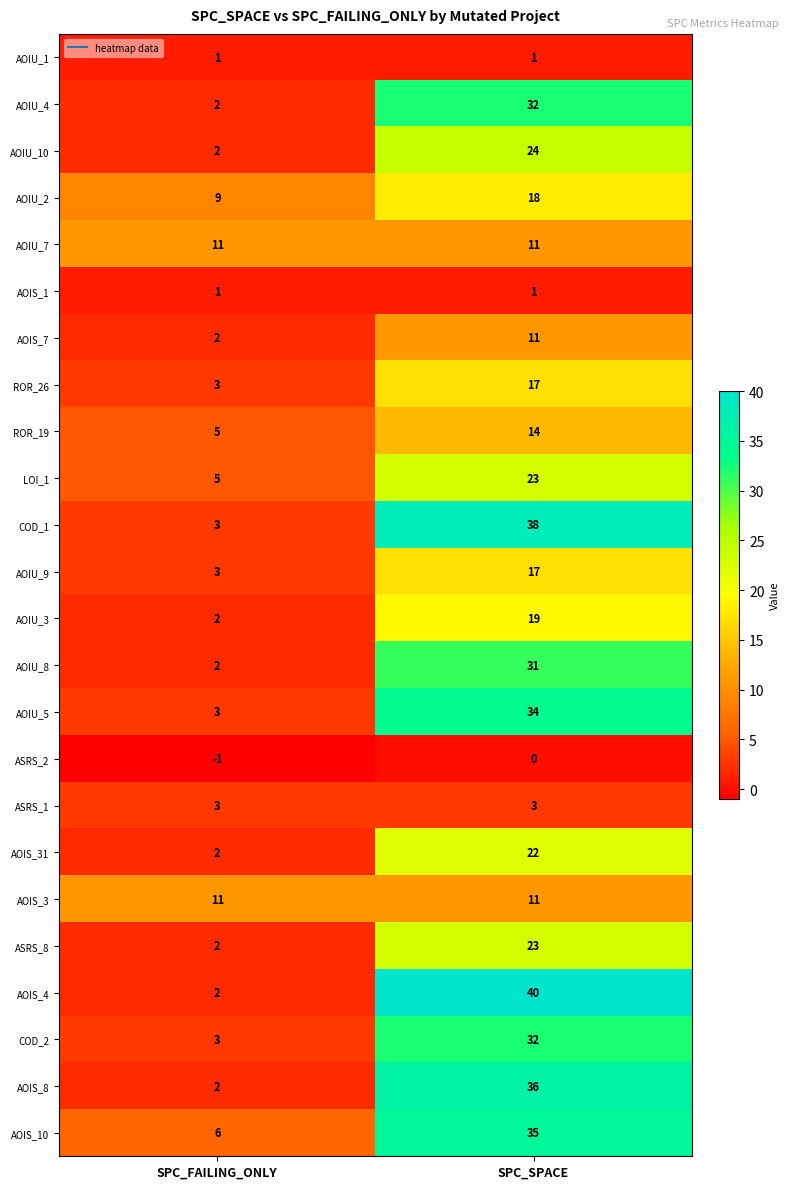

Which series has the largest total across all categories?

AOIS_4